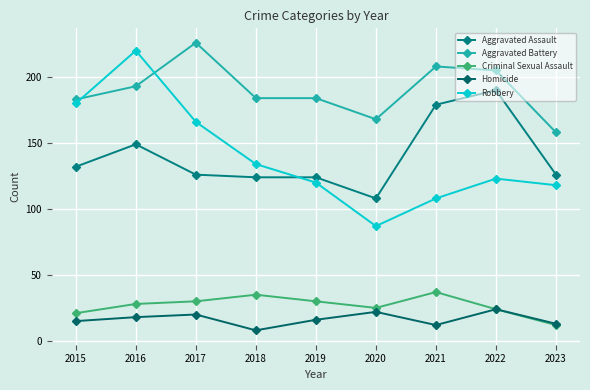

What are all the series names shown in the legend?

Aggravated Assault, Aggravated Battery, Criminal Sexual Assault, Homicide, Robbery